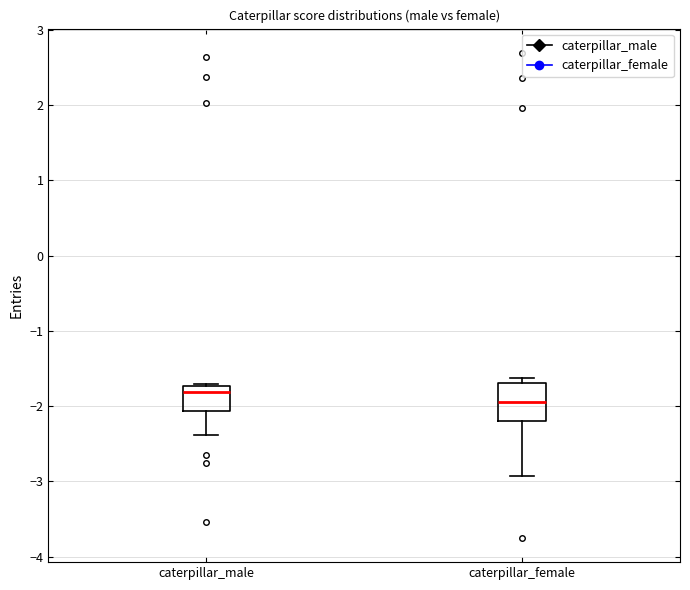

Which box is the tallest, from its lower edge to its upper edge?

caterpillar_female